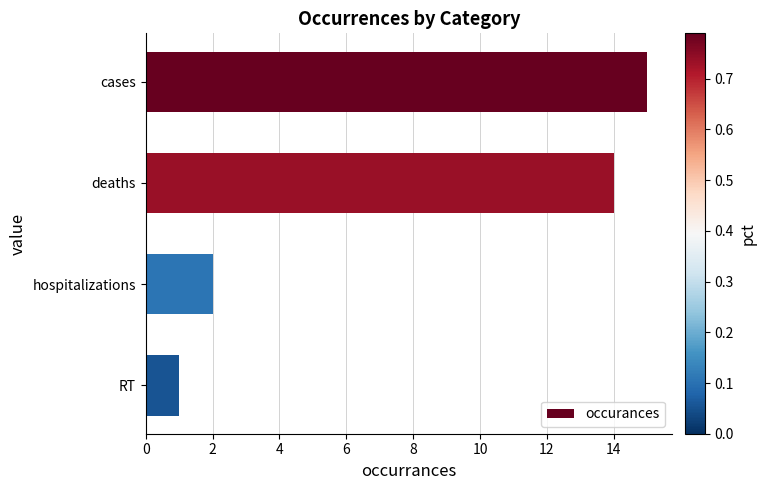

How many series are shown in this chart?

1